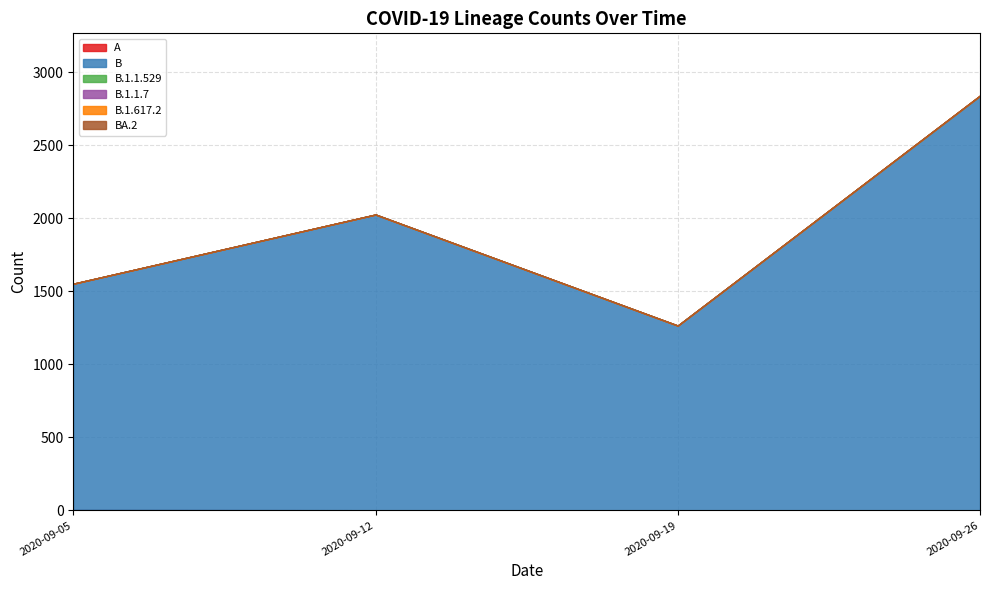

Which series has the largest range (max minus min)?

B